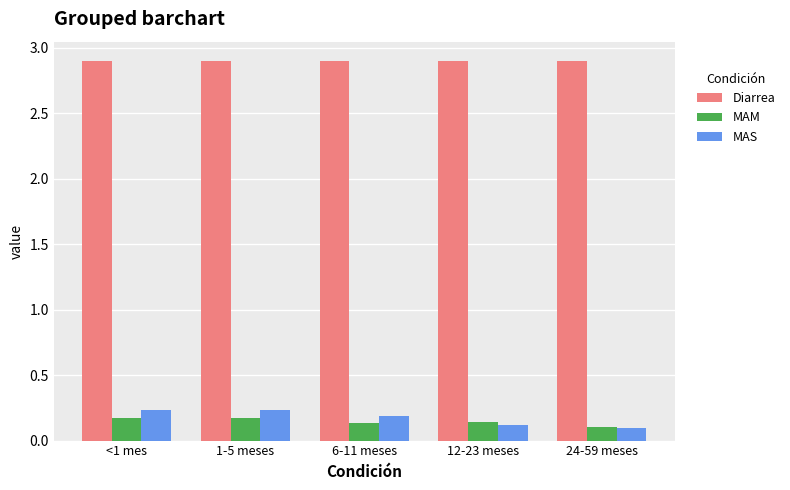

What is the sum of all MAM values?

0.7